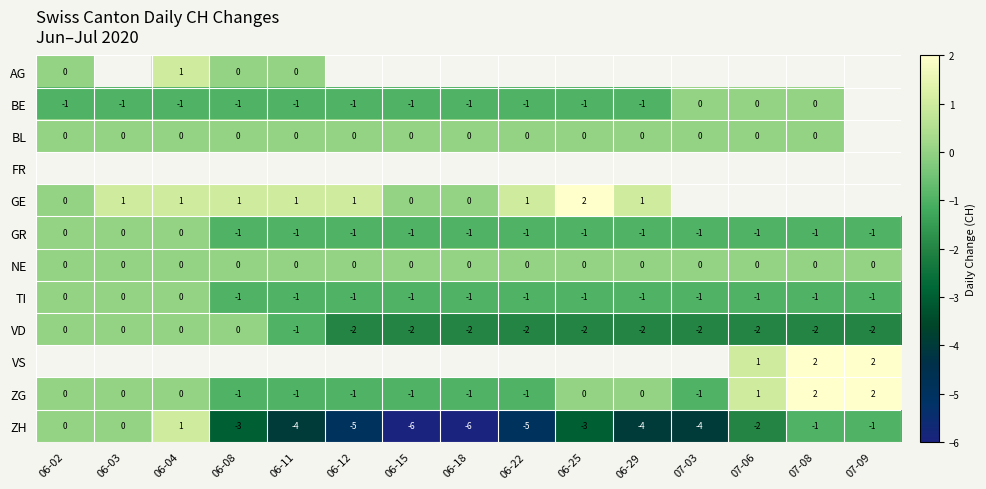

At how many categories does at least one series exceed 1?

3